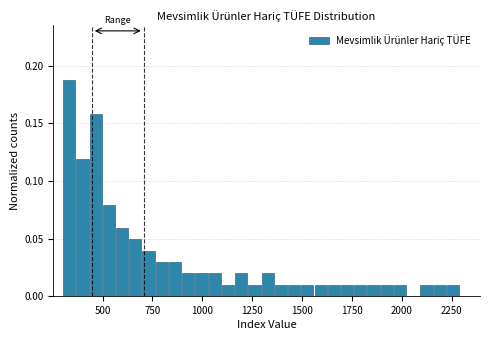

Around what value on the x-axis is the tallest bar? Give the approximate position of its centre, as read against the axis.

350